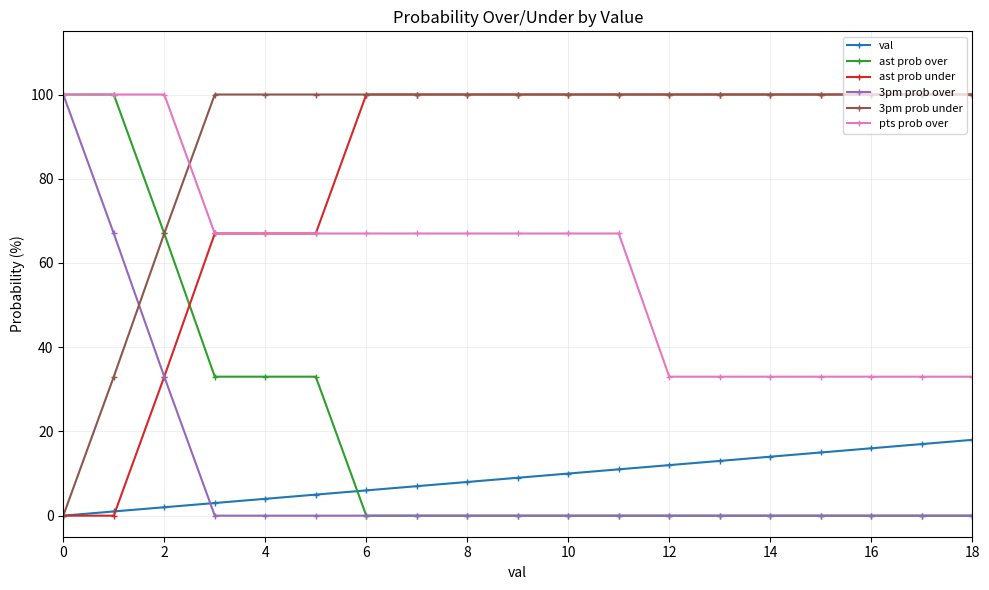

At how many categories does at least one series exceed 42?

19